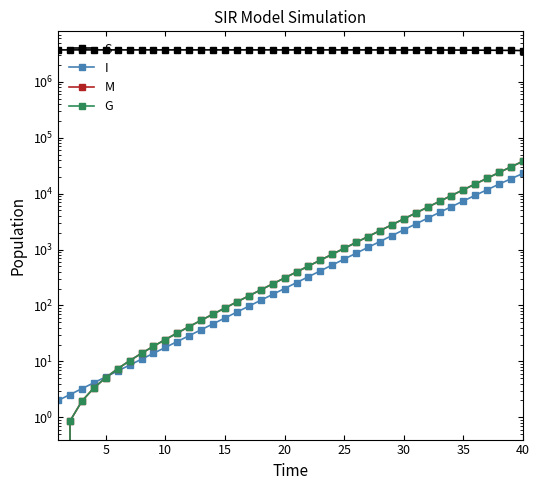

What is the difference between the highest and lowest values at 30?

3729603.3